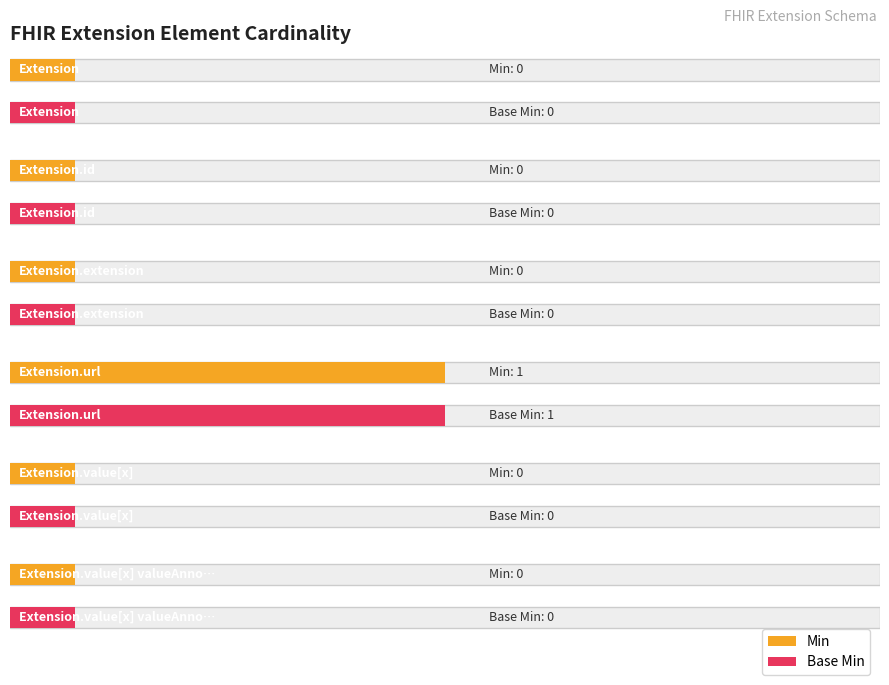

The Min series shows 0 at Extension.extension. True or false?

True